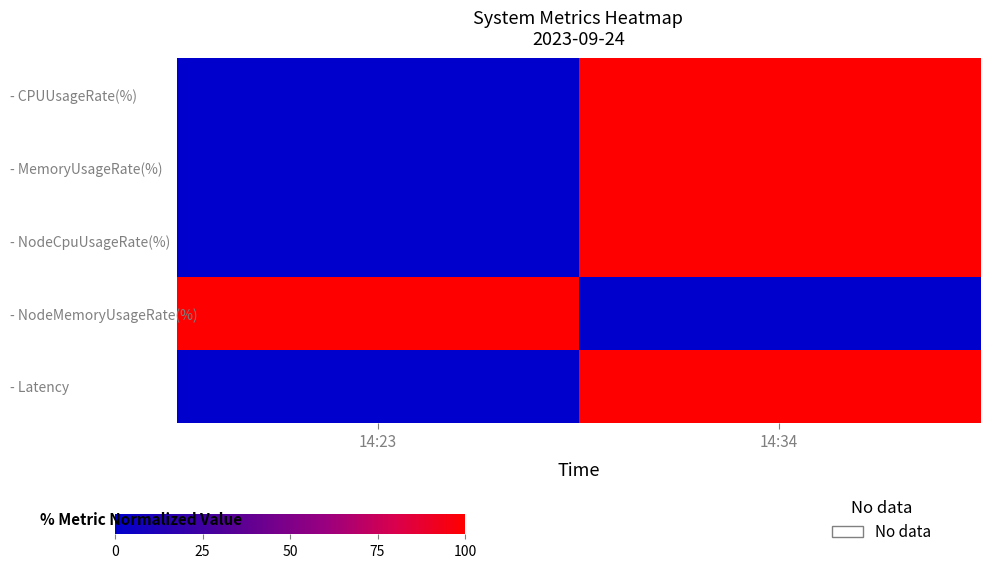

Between 14:23 and 14:34, which is larger?

14:34